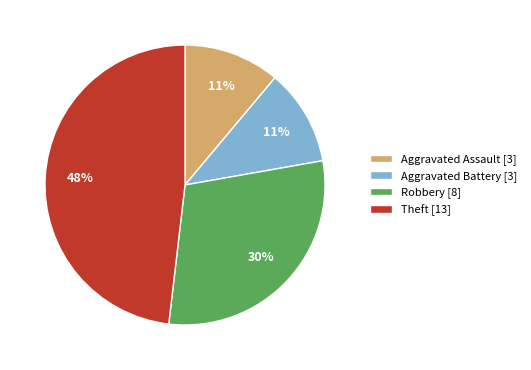

What is the largest slice in the pie chart?

Theft